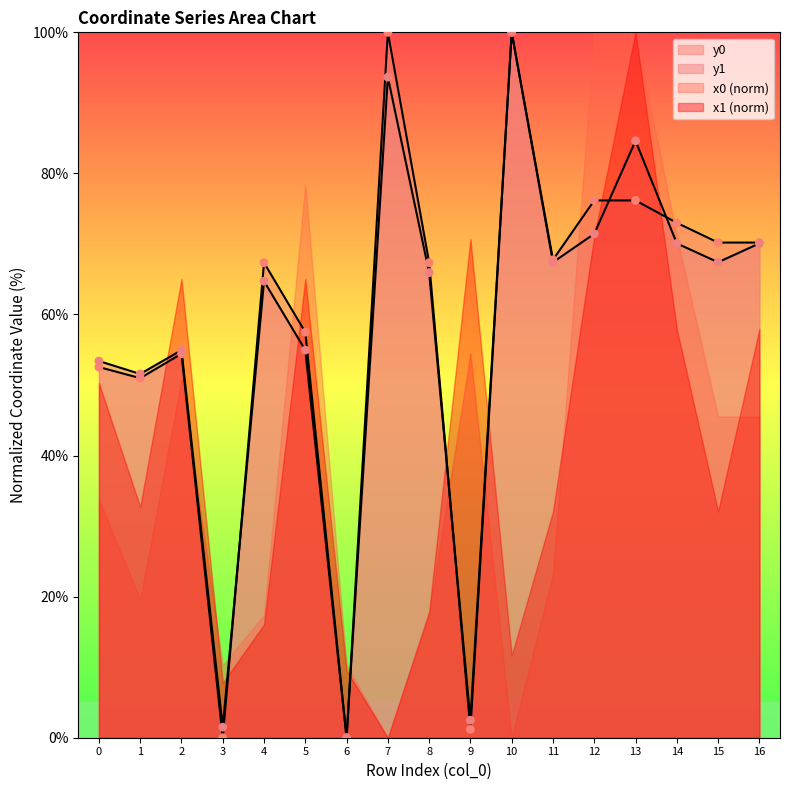

Which series has the largest total across all categories?

y0_vals